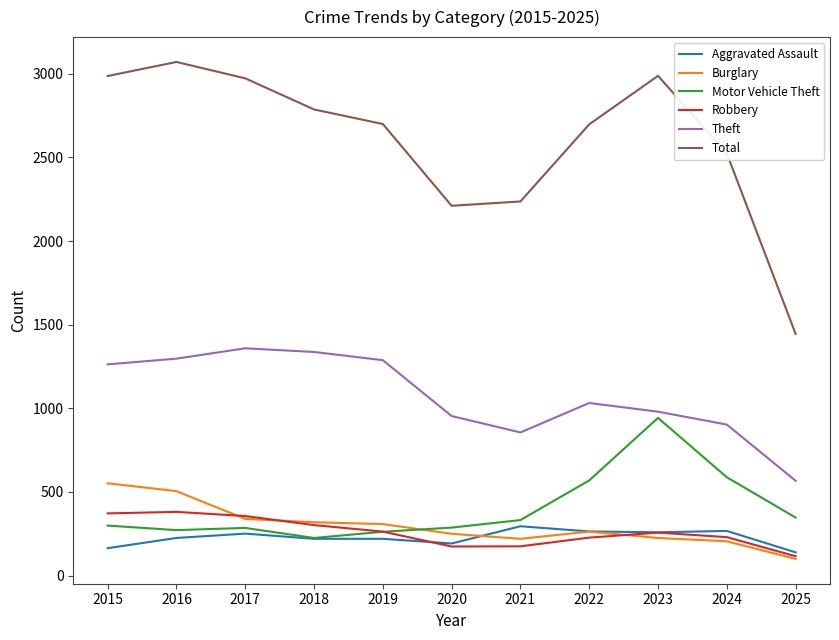

How many intersections are there between Burglary and Motor Vehicle Theft?

1